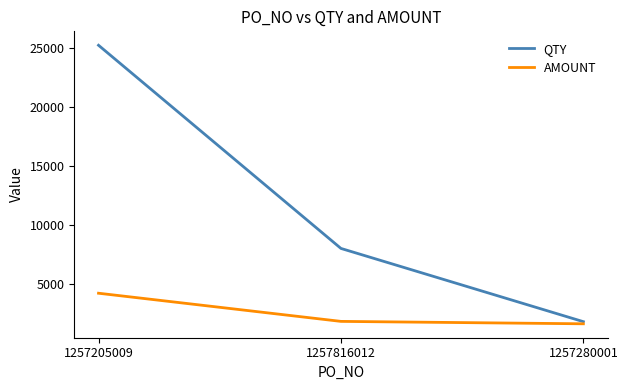

Is this an area chart (filled region under the line)?

No